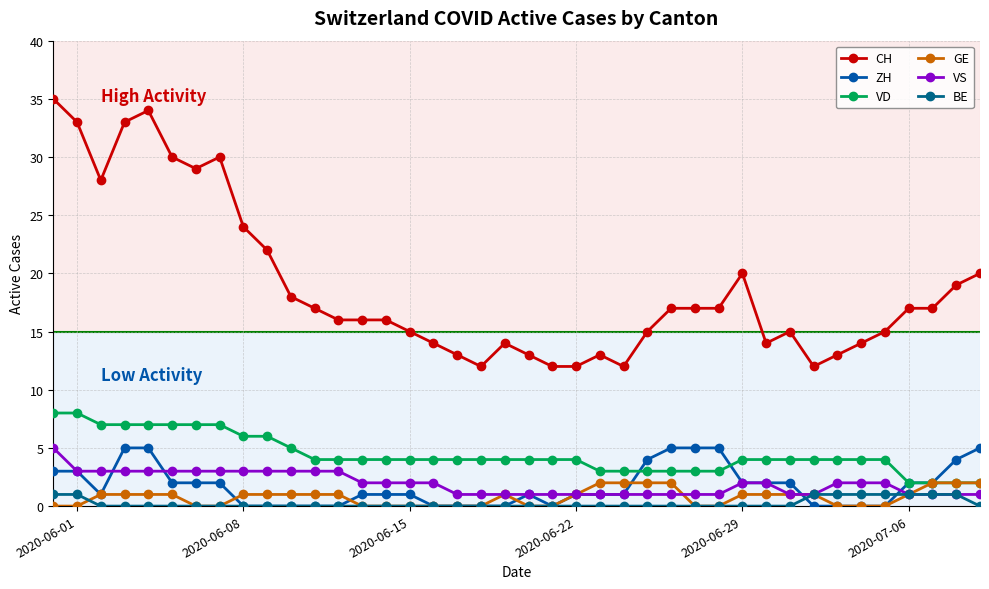

What is the maximum value for VS?

5